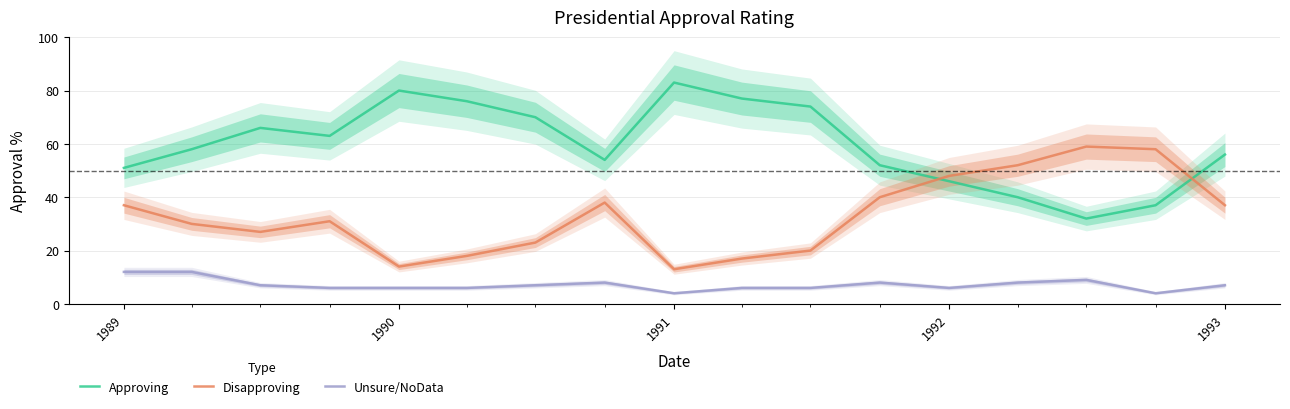

True or false: Unsure/NoData has more than 0 points higher than both neighbors.

True